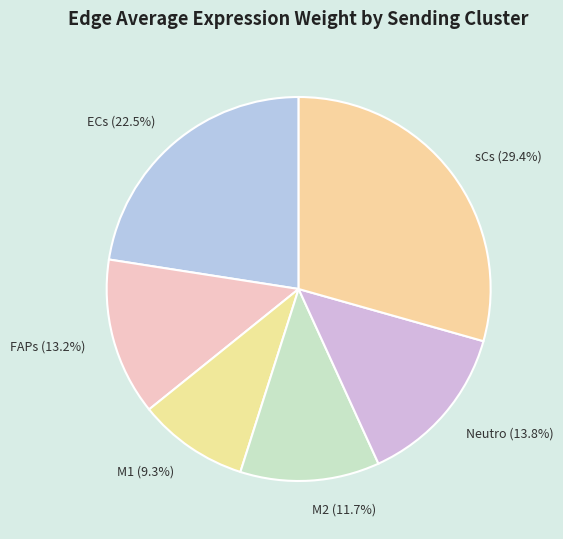

Count the number of slices in the pie.

6